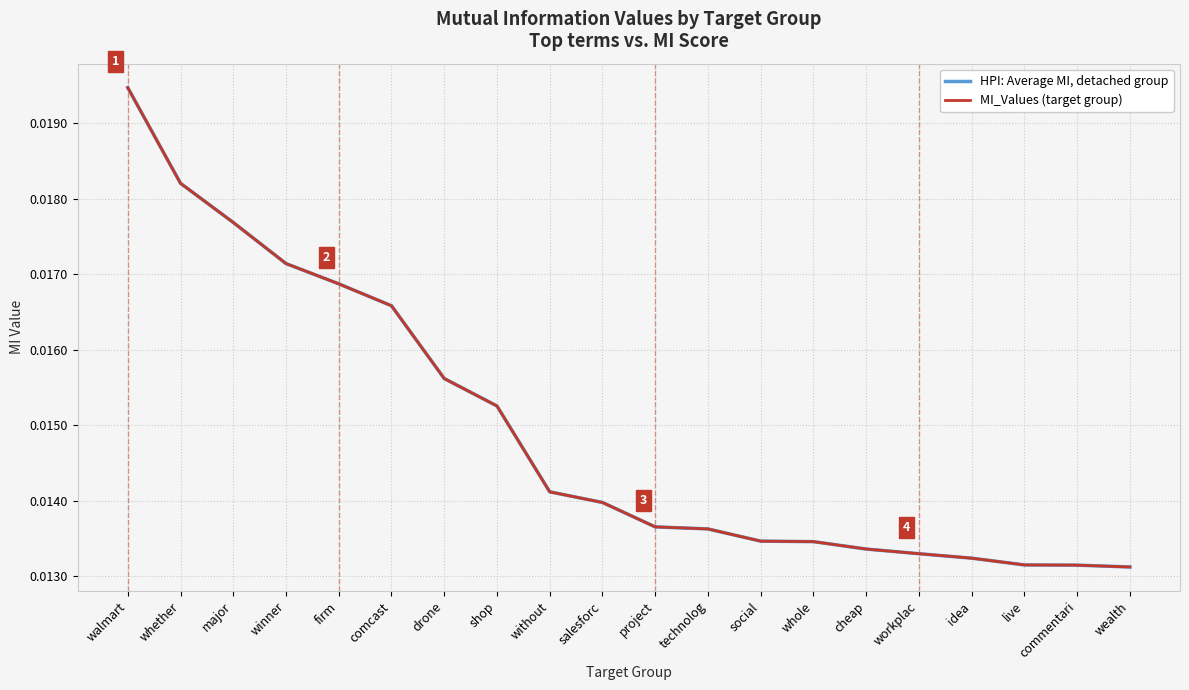

Which series has the largest total across all categories?

HPI: Average MI, detached group